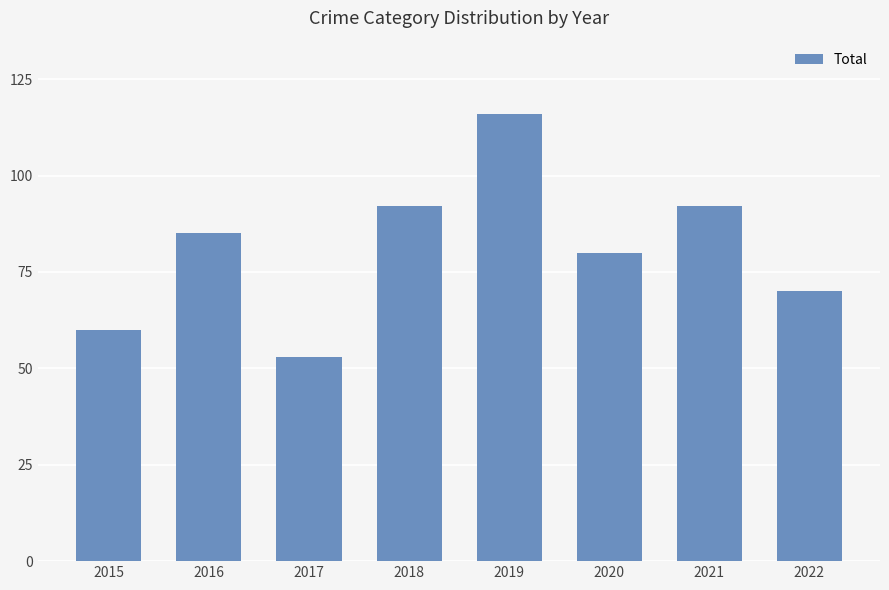

Is it true that the value at 2021 is 22?

False